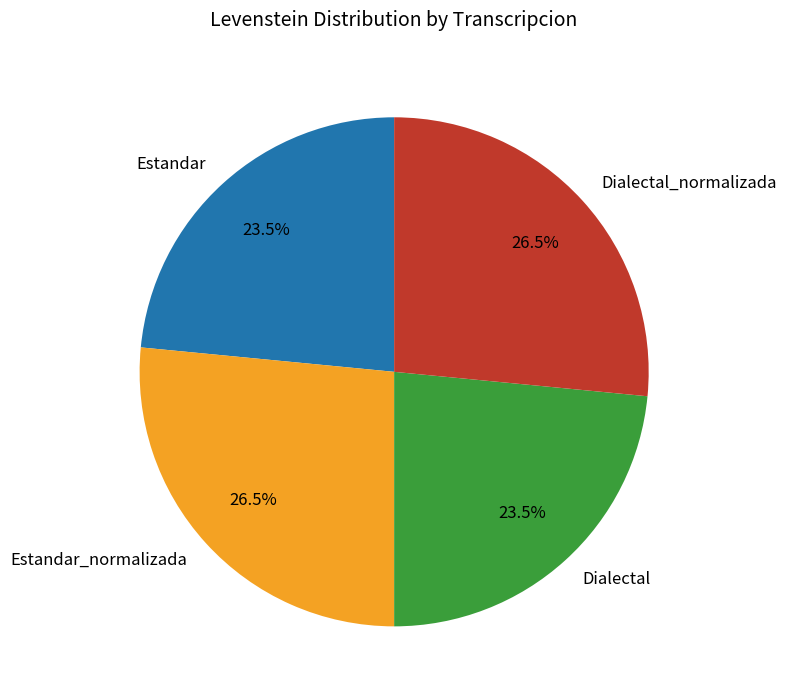

Is there any slice that represents more than half of the pie?

No